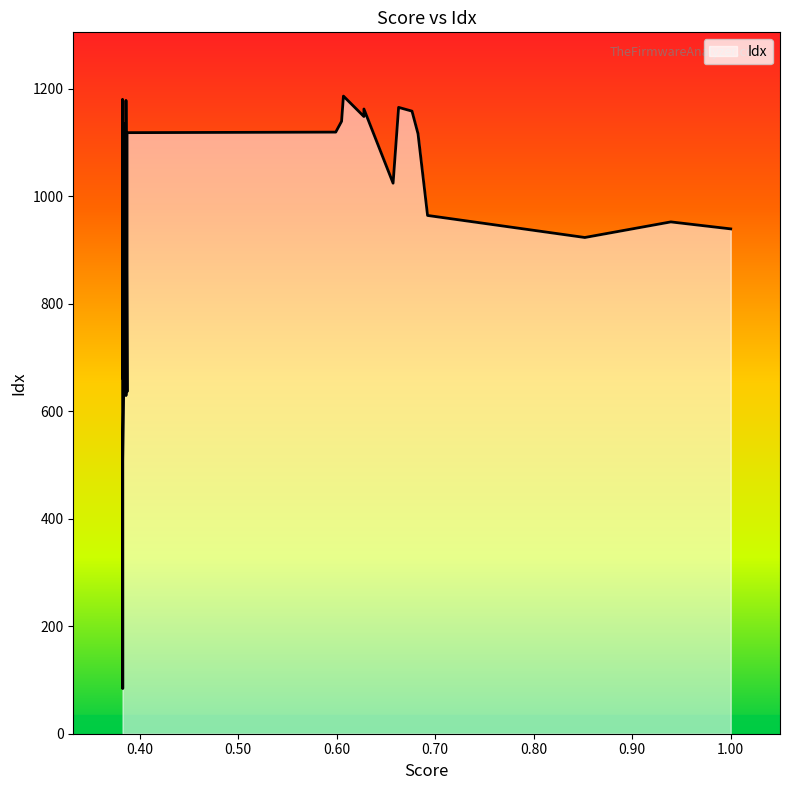

The chart shows a value of 1135 at 0.3841. True or false?

True